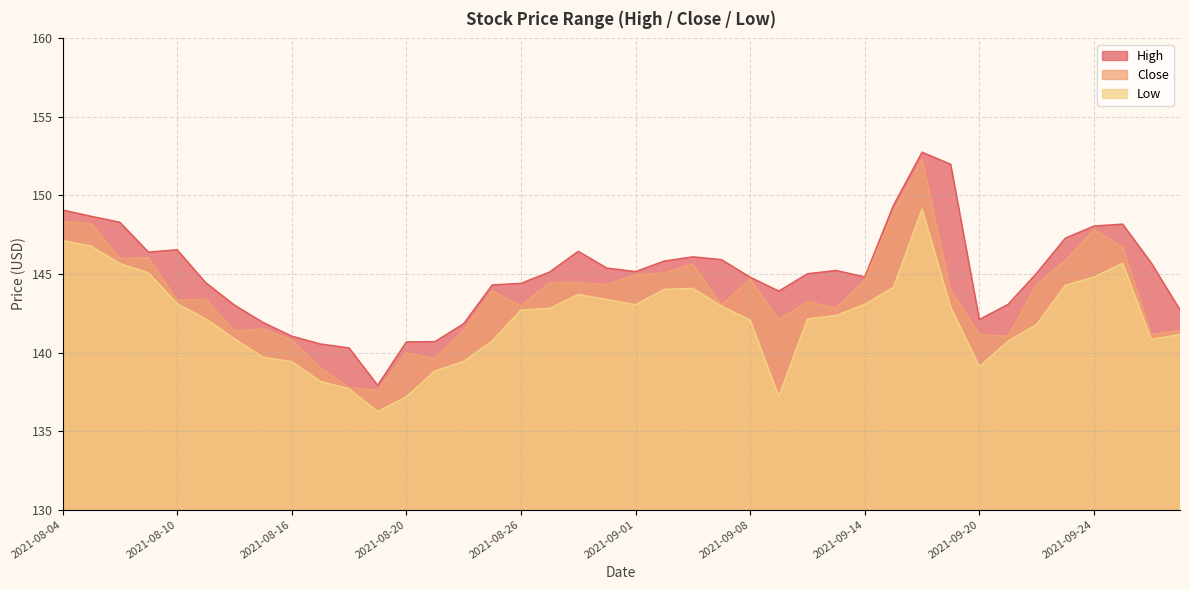

Where is Low nearest to the value 142?

2021-09-08